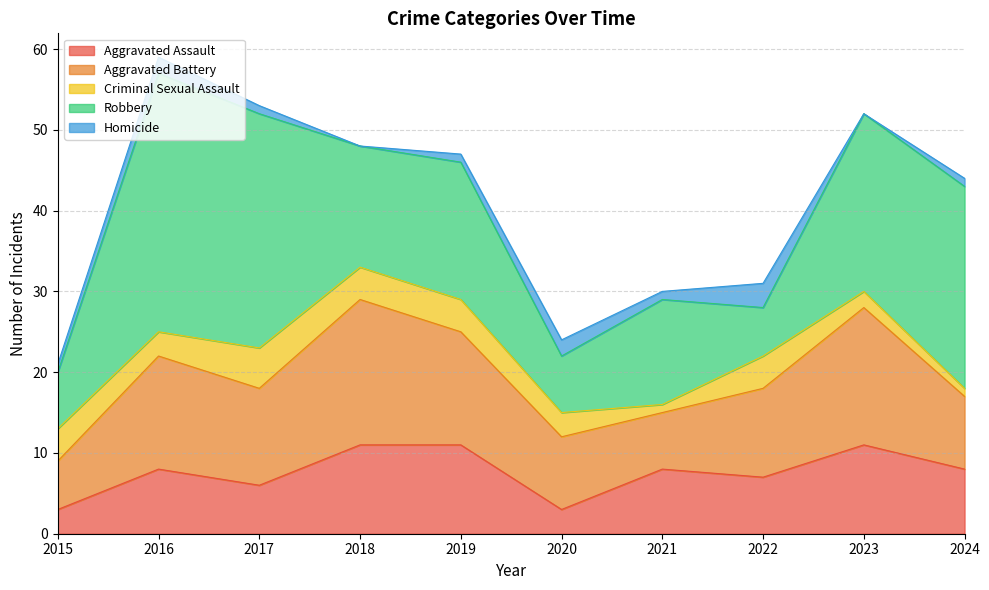

At which category does Aggravated Assault reach its first local peak?

2016